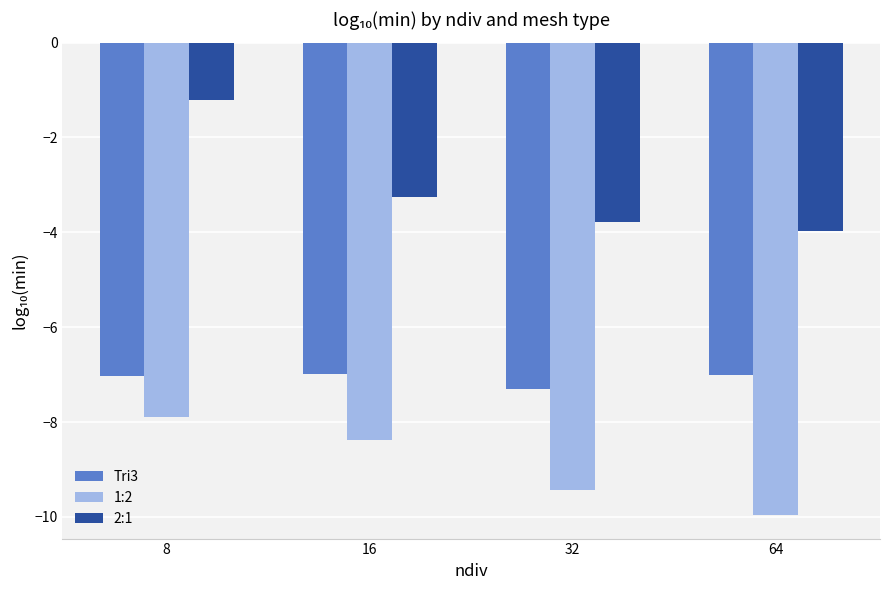

How many data points in 1:2 are above -8?

1